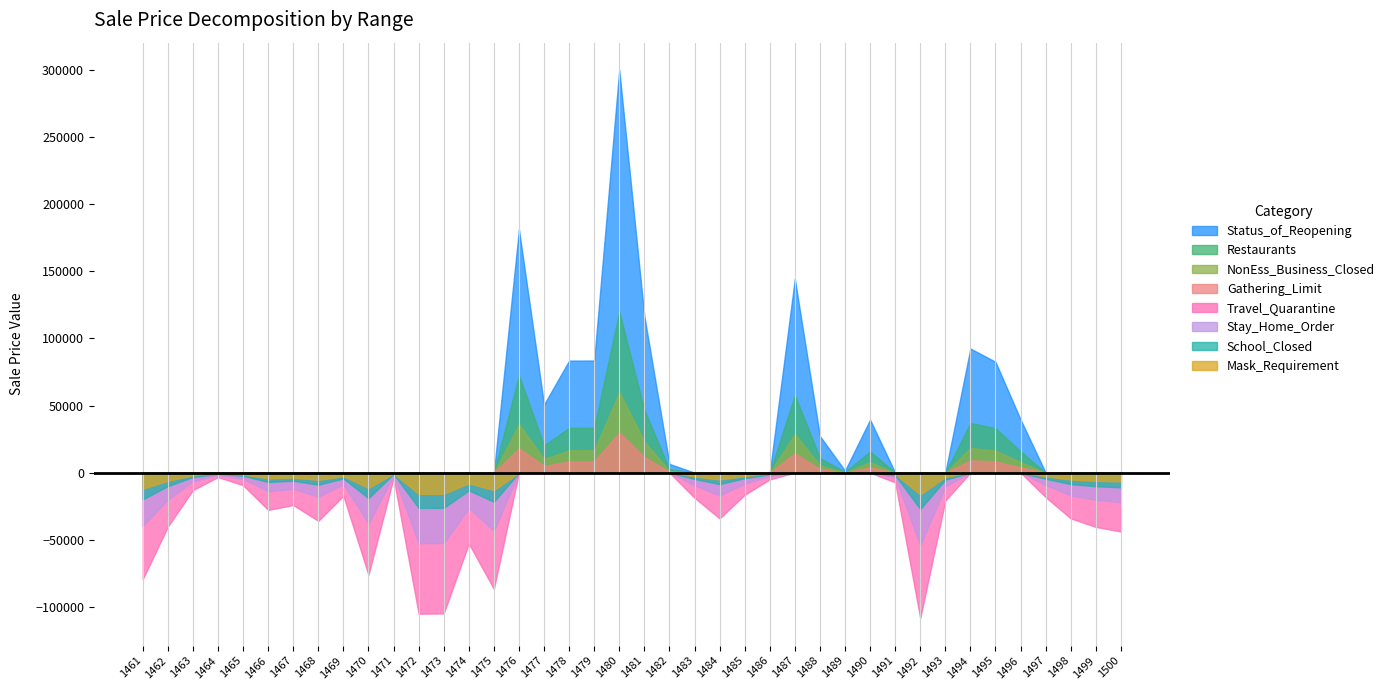

The value of NonEss_Business_Closed at 1467 is 0.0. True or false?

True